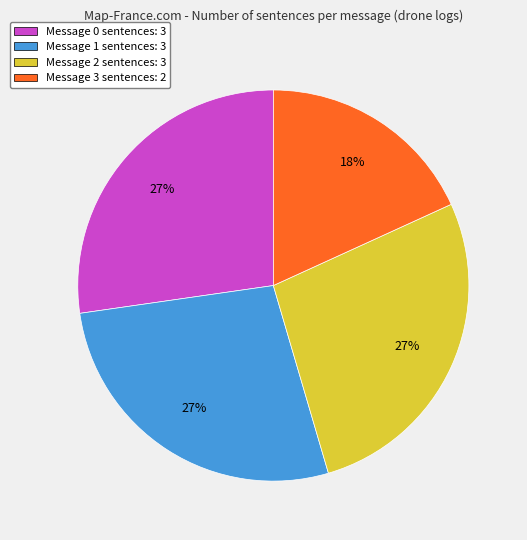

Is the sum of Message 3 sentences: 2 and Message 0 sentences: 3 greater than half?

No